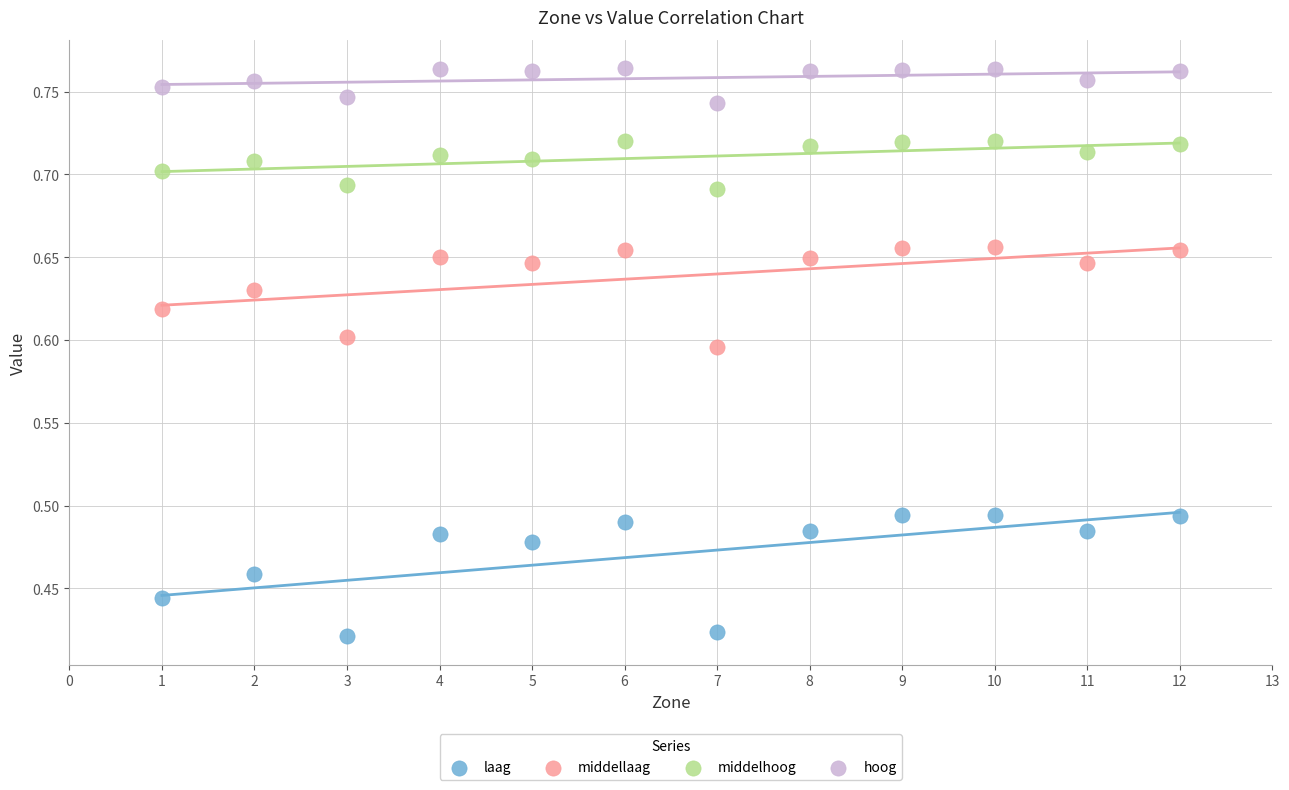

Which series has the largest Y range (max minus min)?

laag